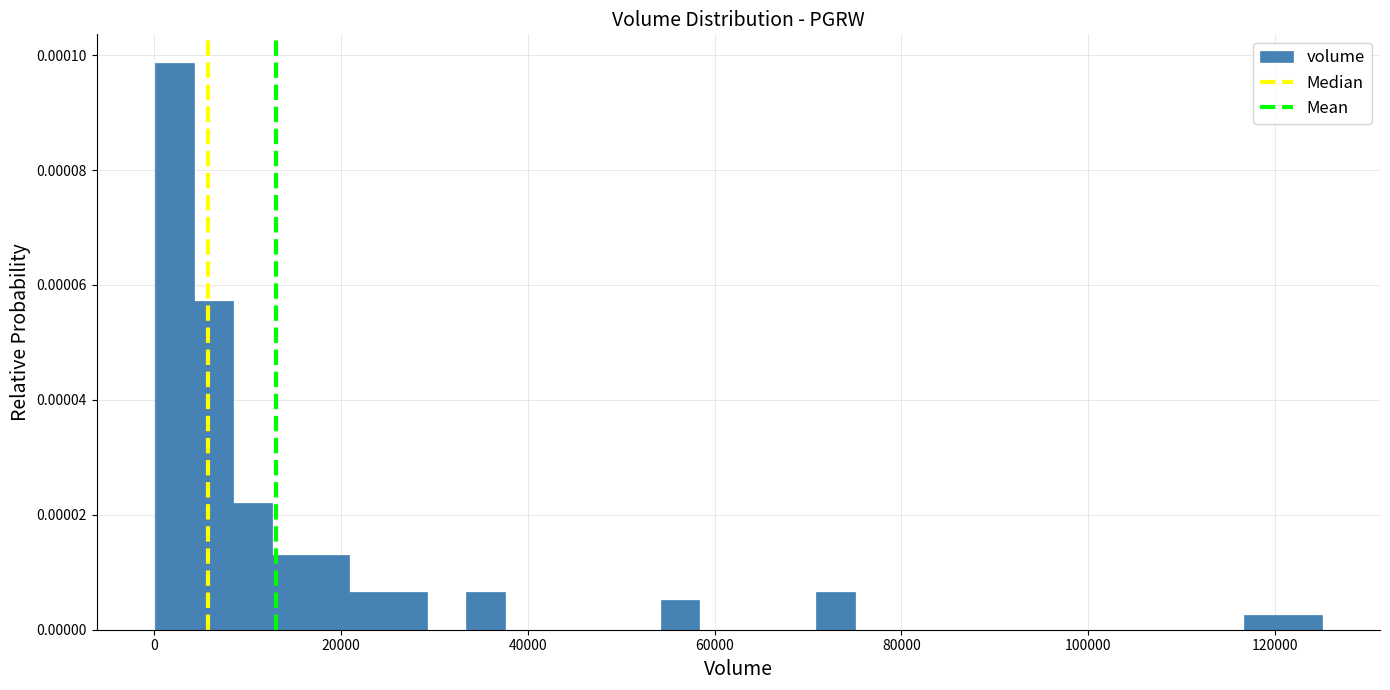

Around what value on the x-axis is the tallest bar? Give the approximate position of its centre, as read against the axis.

2000